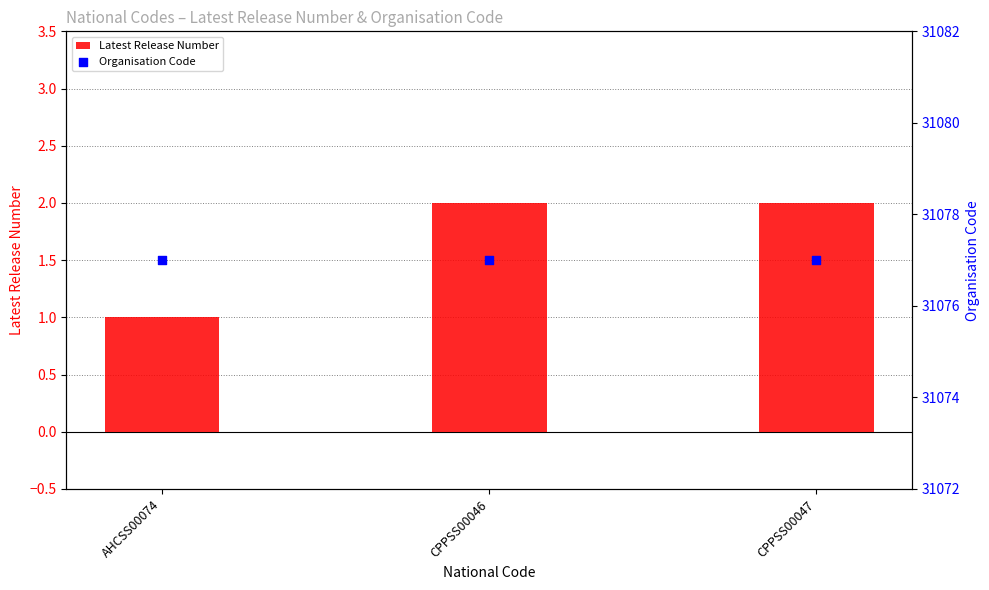

At how many categories does at least one series exceed 9563?

3